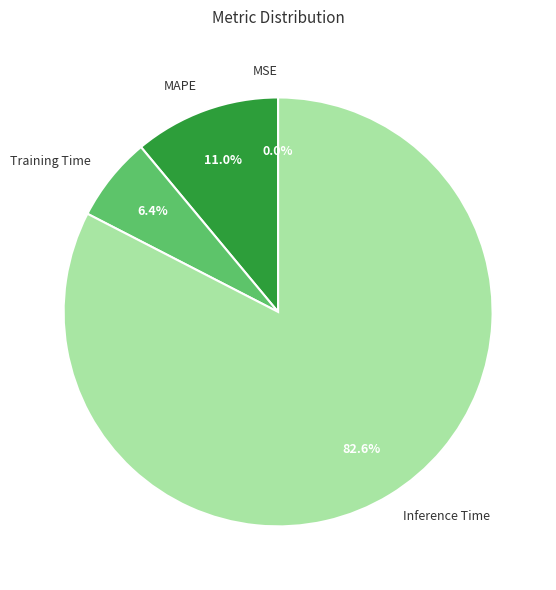

Between Inference Time and MAPE, which is larger?

Inference Time